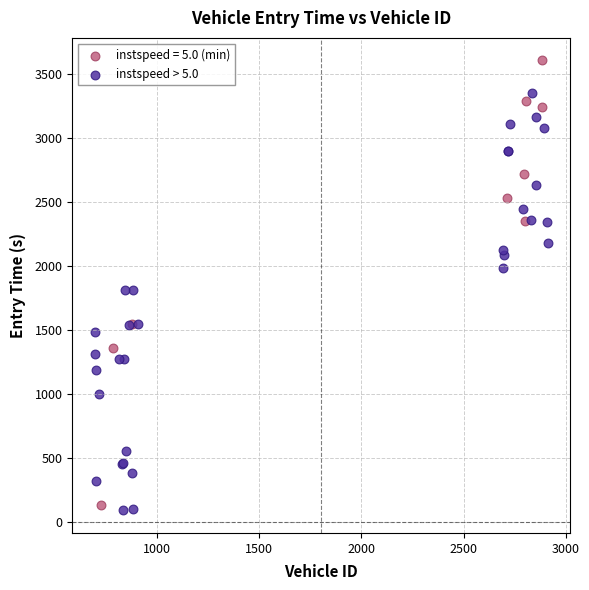

Which series contains the highest Y value?

instspeed = 5.0 (min)